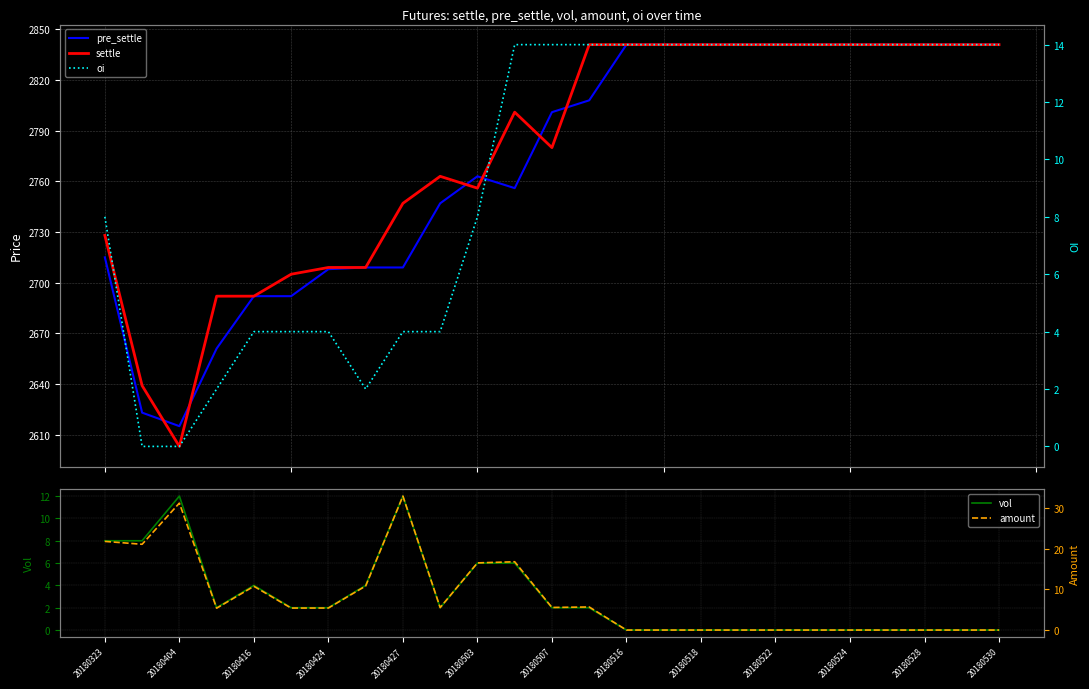

What is the sum of the oi values at 20180323 and 23?

22.0